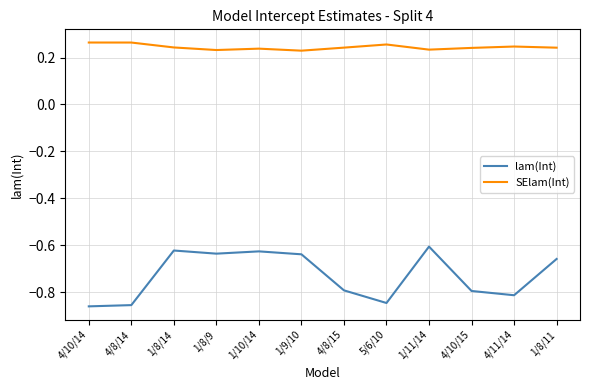

What position from the left is 1/8/14?

3